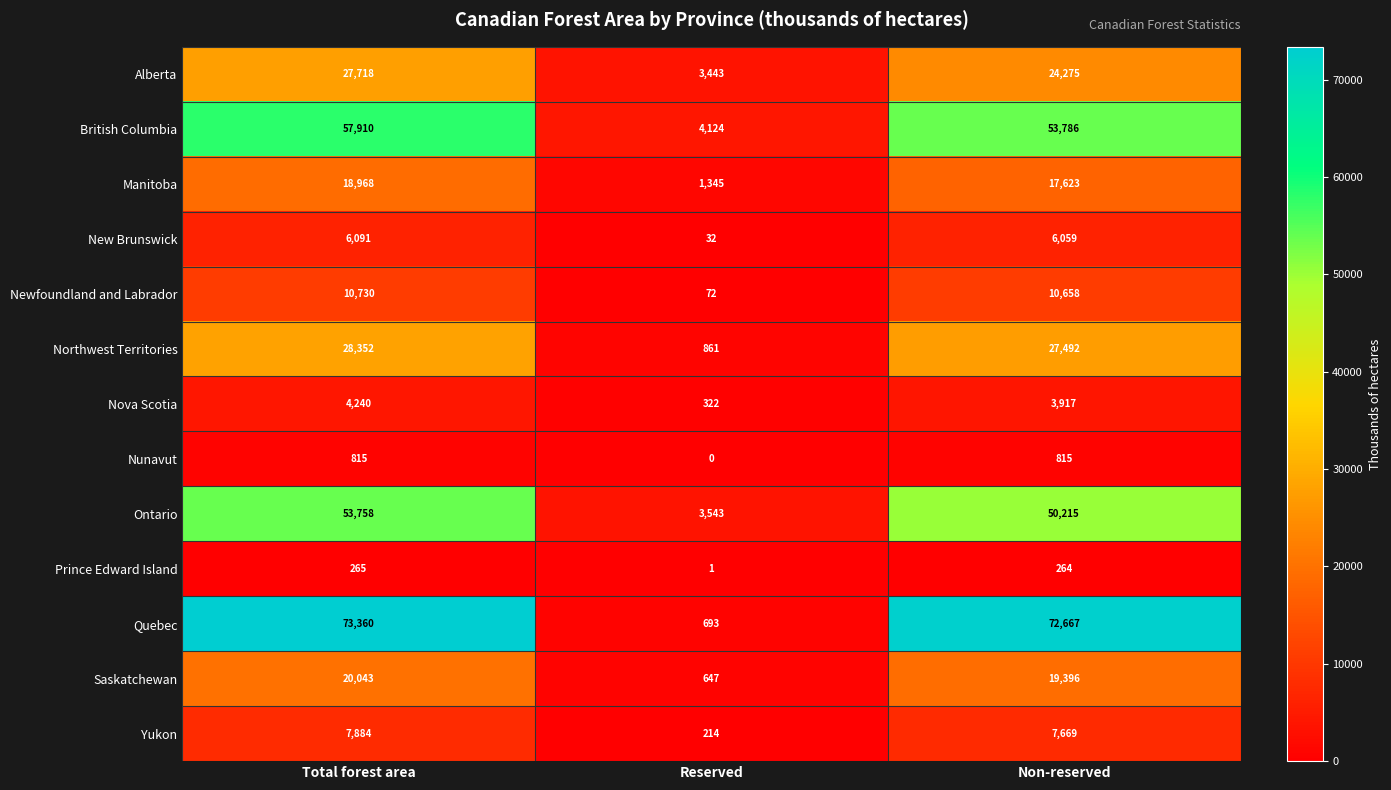

Is it true that New Brunswick equals 14 at Reserved?

False